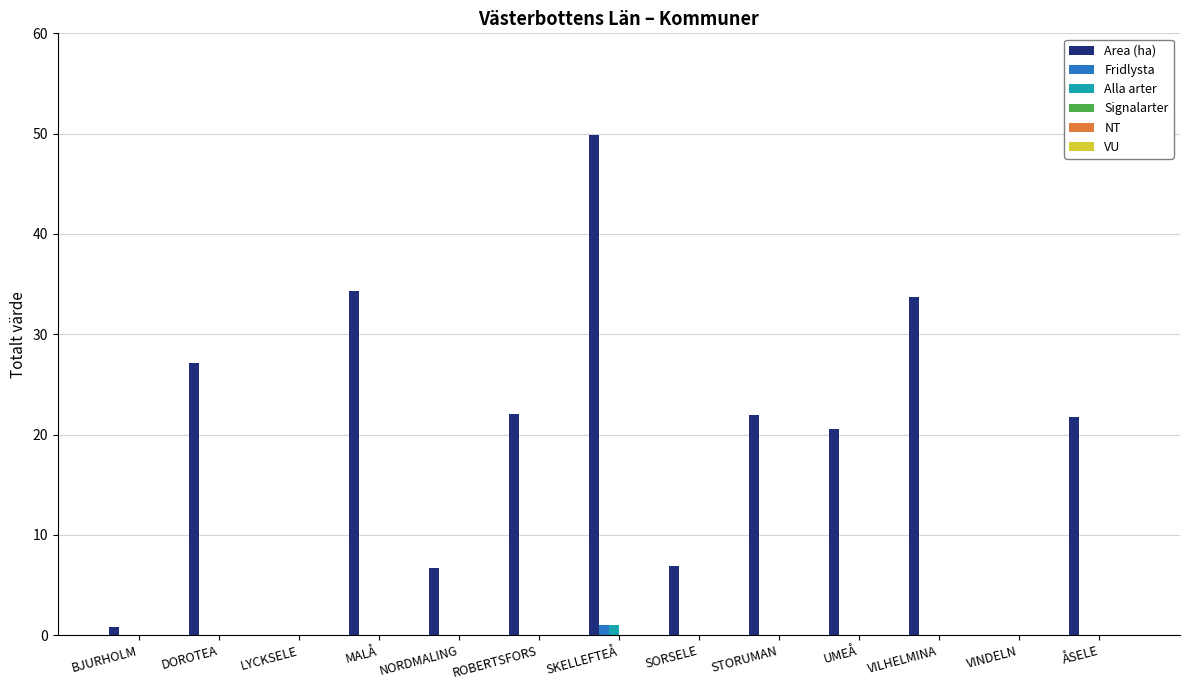

Which series changed the most between NORDMALING and VILHELMINA?

Area (ha)